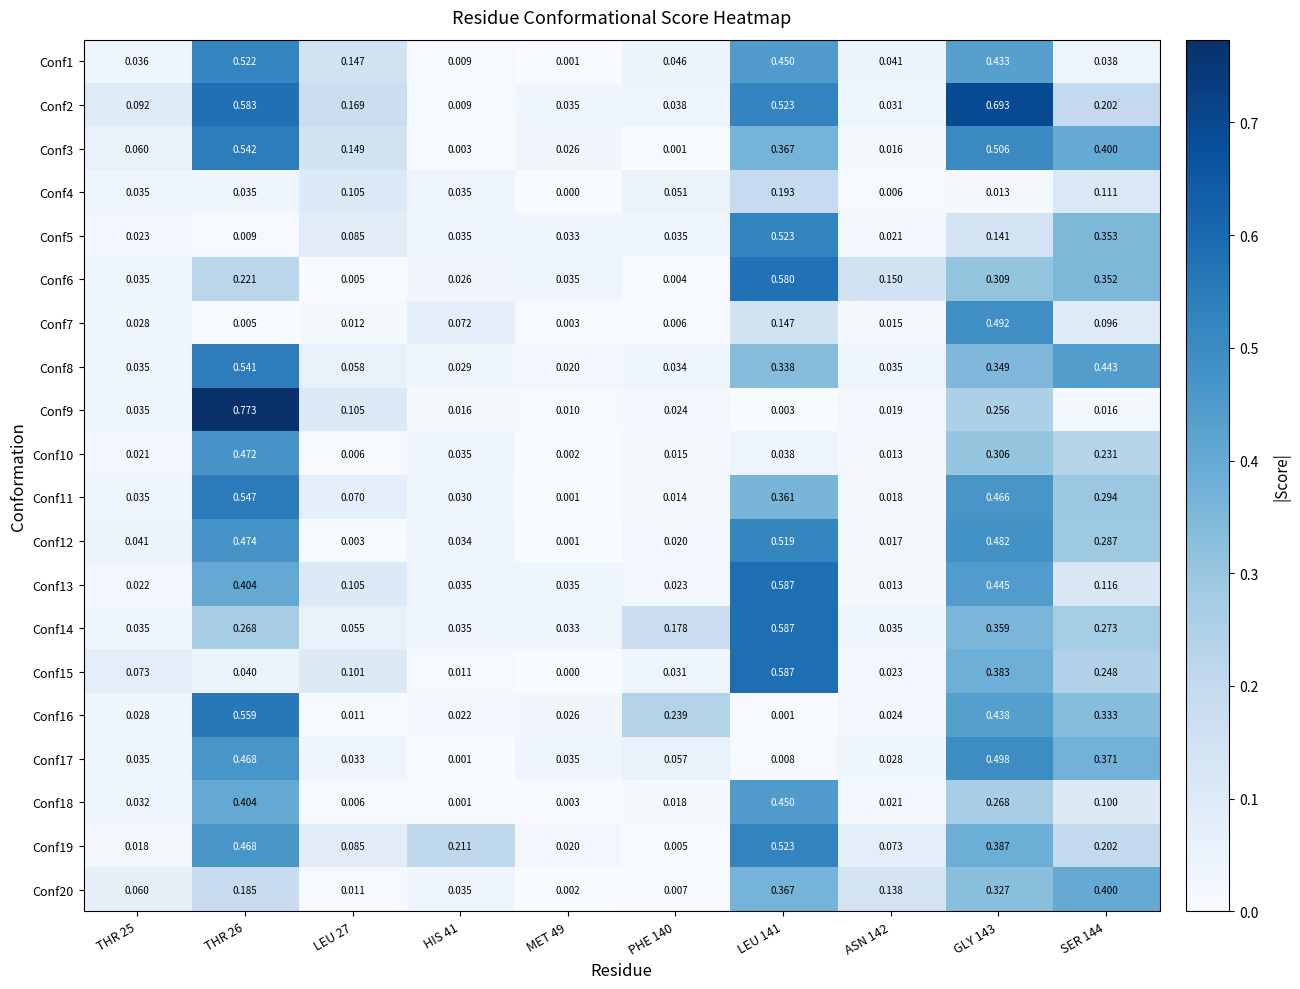

Is the value of Conf4 at LEU 141 greater than the value of Conf11 at LEU 27?

Yes